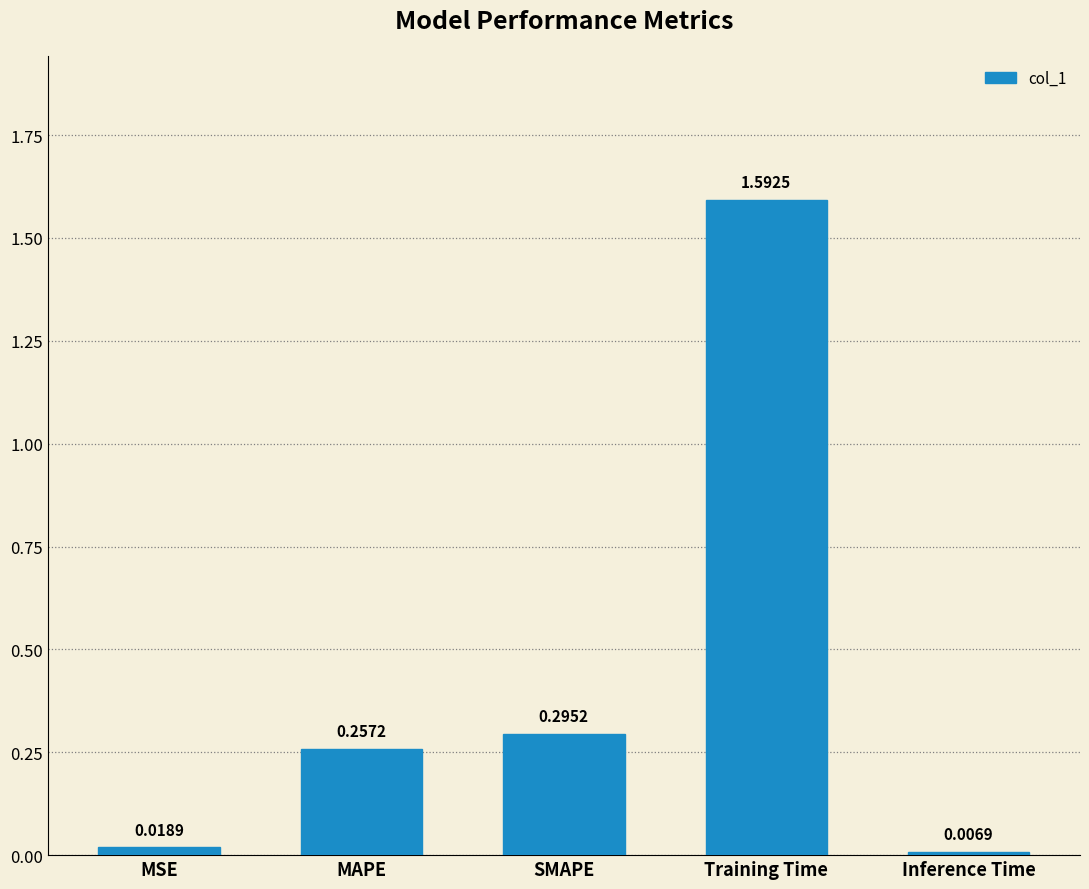

Count the number of categories in the chart.

5